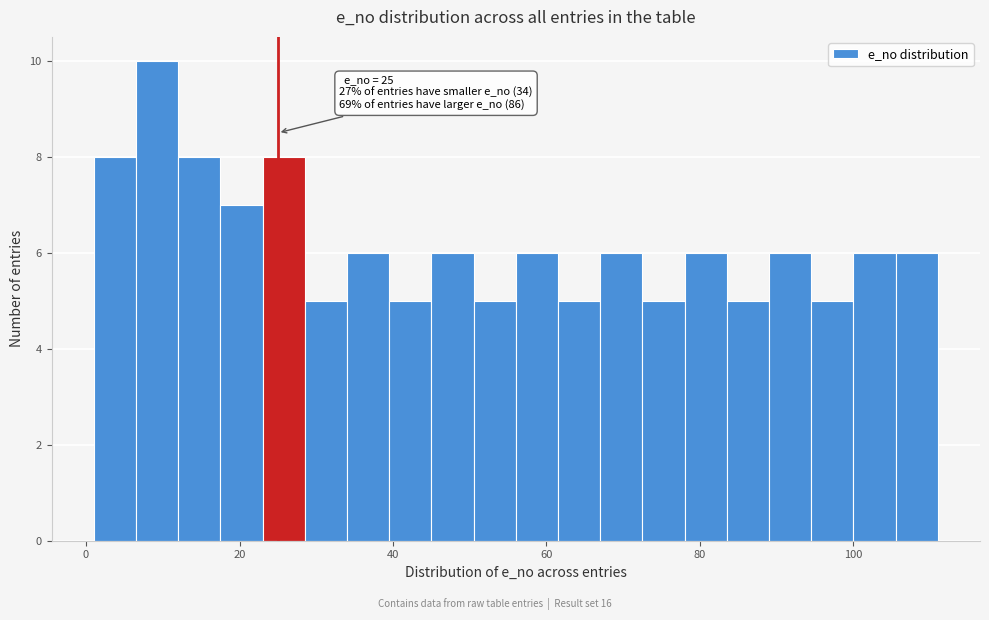

Read against the x-axis, roughly where is the centre of the tallest bar?

10